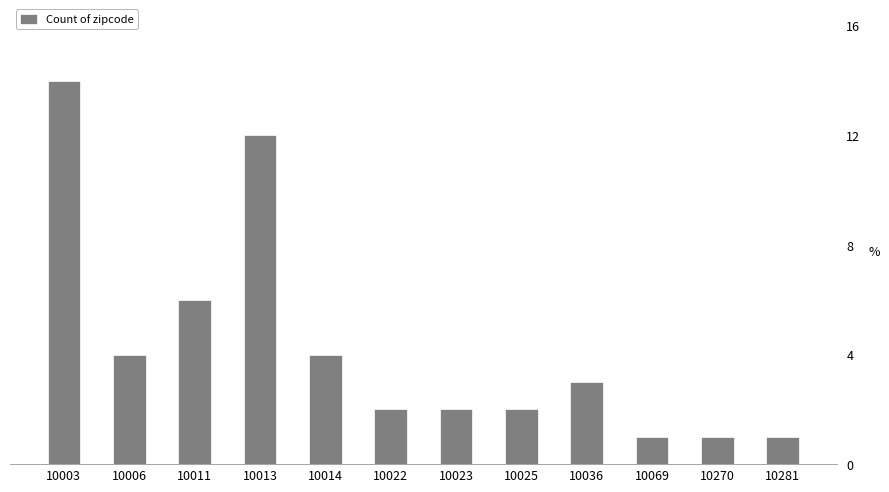

The chart shows a value of 1 at 10281. True or false?

True